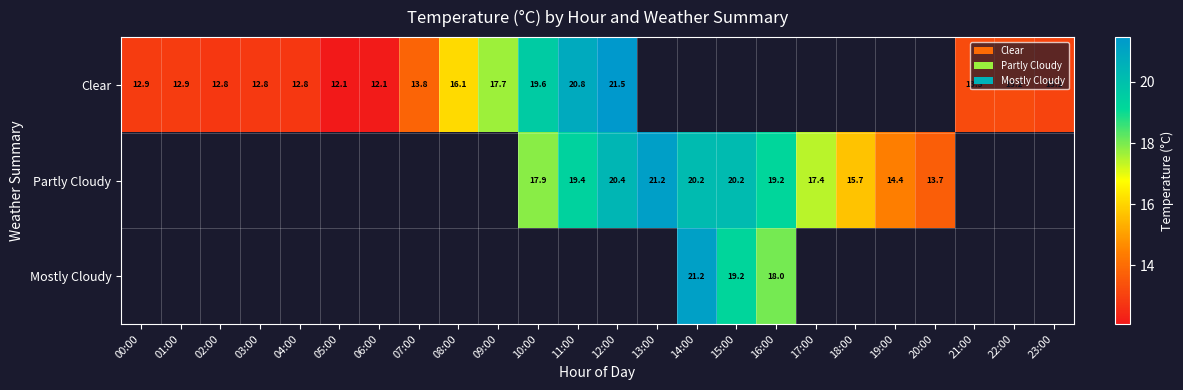

Rank the series by their average value, from lowest to highest.

Clear, Partly Cloudy, Mostly Cloudy